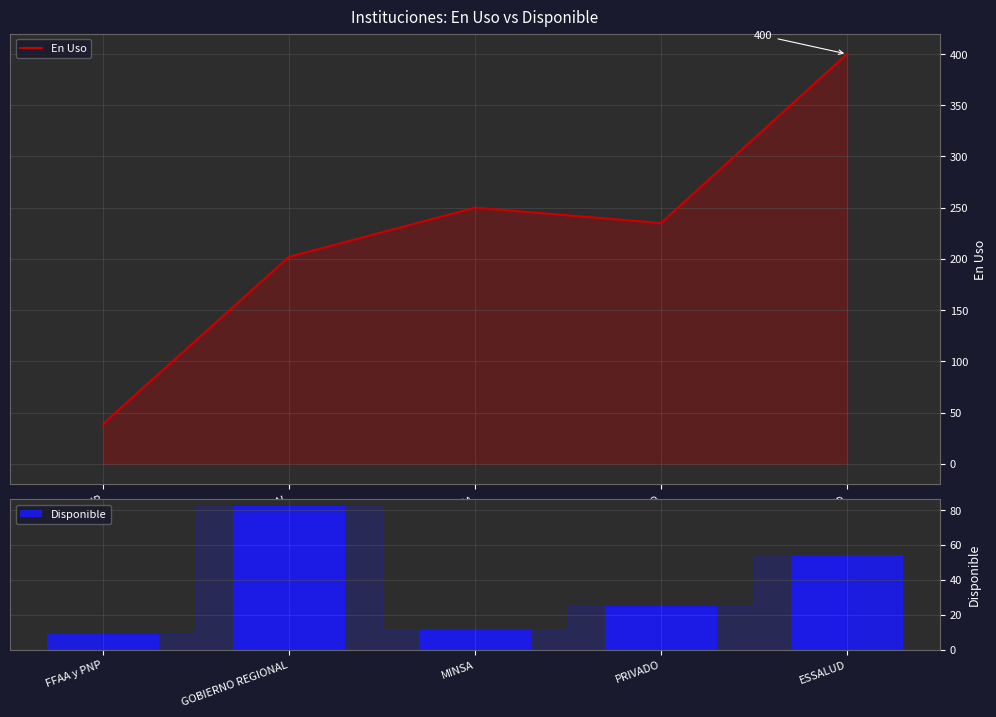

What is the difference between the highest and lowest values at MINSA?

238